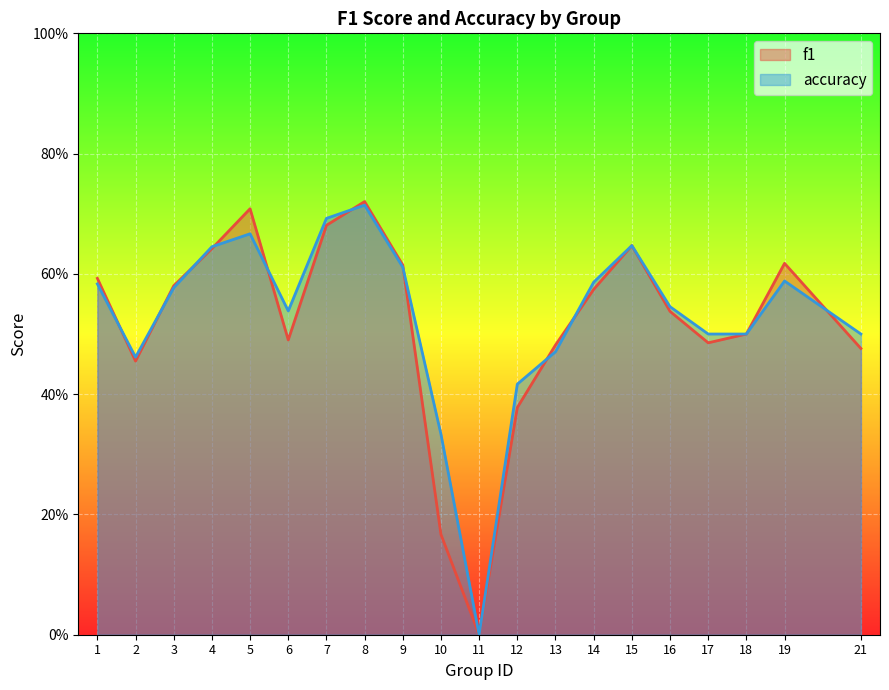

Reading left to right, list all the values displayed in this chart.

f1: 1=0.6	2=0.5	3=0.6	4=0.6	5=0.7	6=0.5	7=0.7	8=0.7	9=0.6	10=0.2	11=0.0	12=0.4	13=0.5	14=0.6	15=0.6	16=0.5	17=0.5	18=0.5	19=0.6	21=0.5
accuracy: 1=0.6	2=0.5	3=0.6	4=0.6	5=0.7	6=0.5	7=0.7	8=0.7	9=0.6	10=0.3	11=0.0	12=0.4	13=0.5	14=0.6	15=0.6	16=0.5	17=0.5	18=0.5	19=0.6	21=0.5